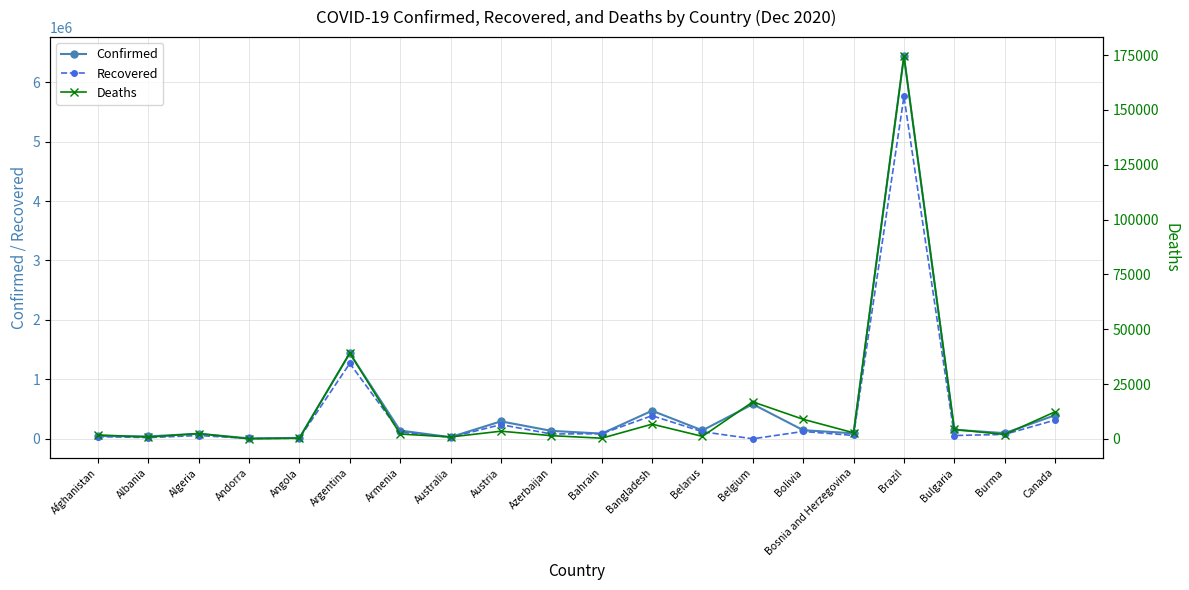

Which series has the widest spread of values?

Confirmed